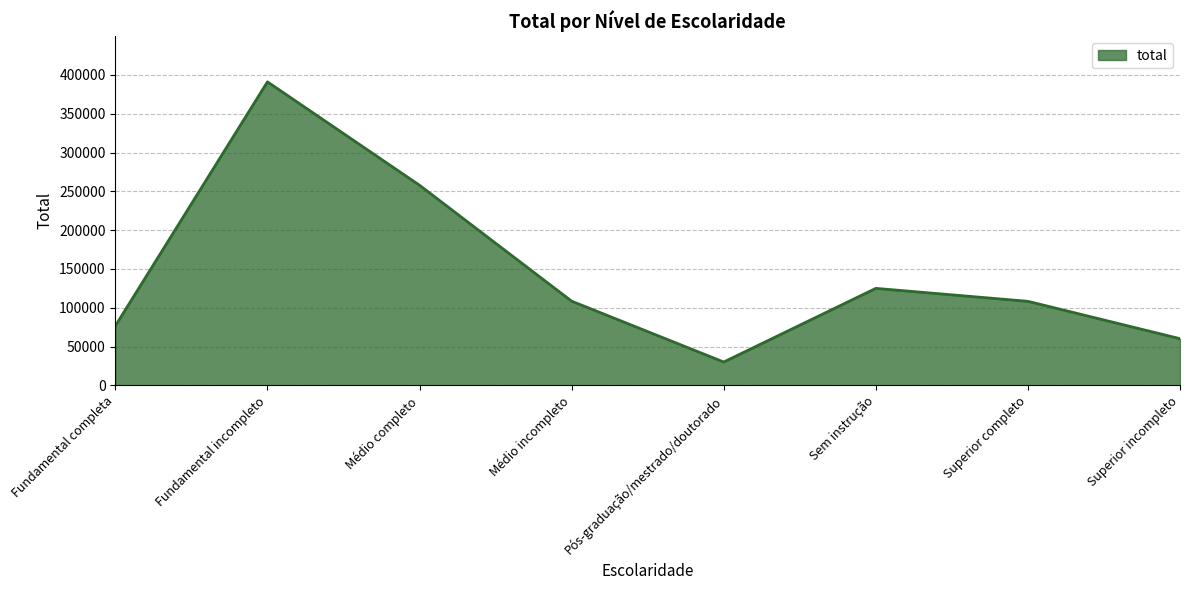

True or false: the data shows 15361 at Pós-graduação/mestrado/doutorado.

False